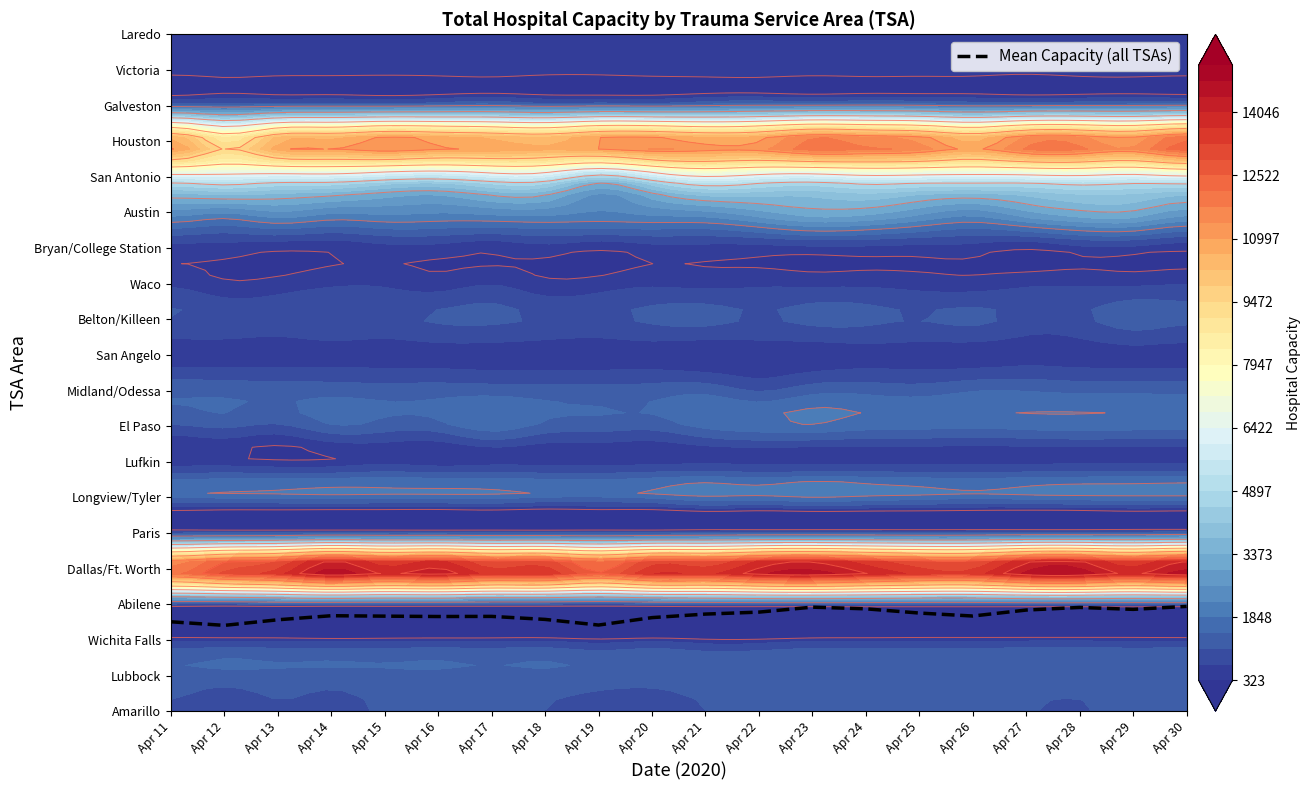

Where is the data nearest to the value 2?

Apr 12